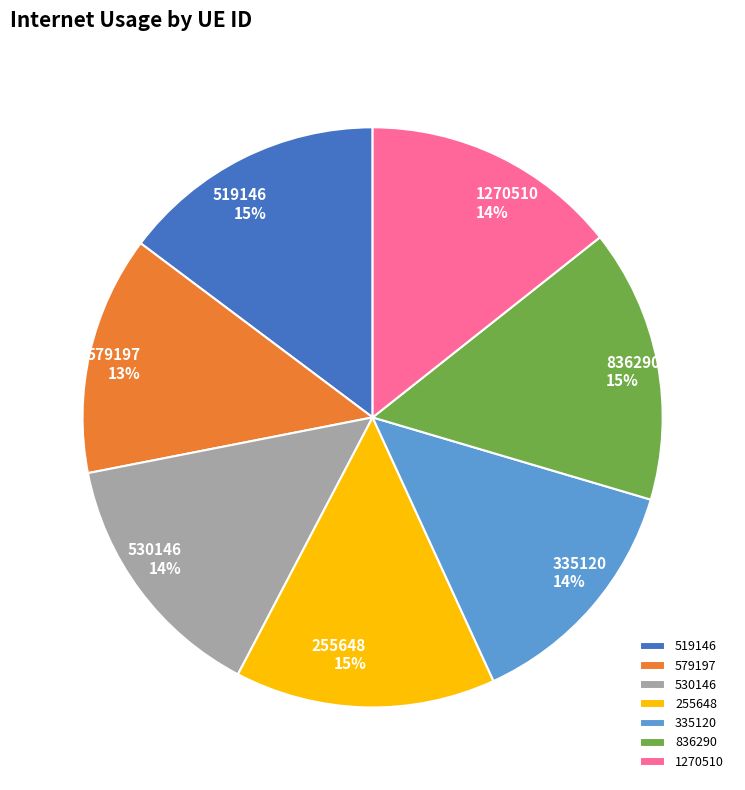

Is it true that 255648 is 22% of the pie?

False